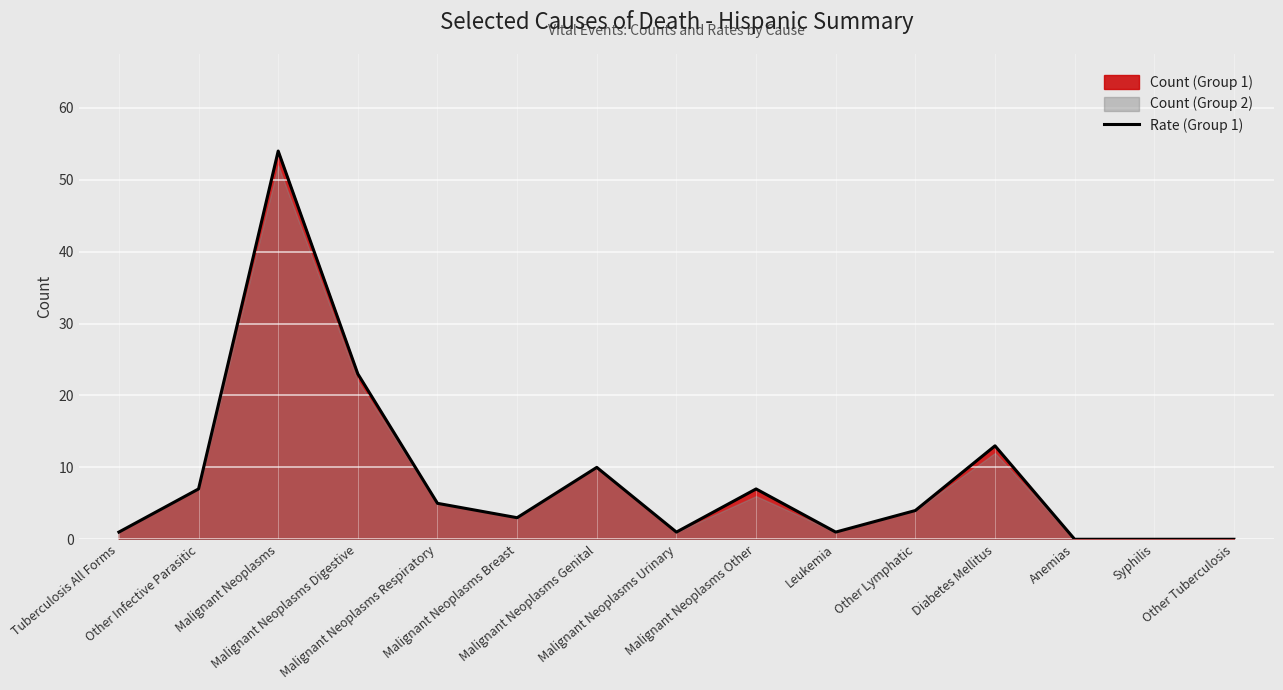

At which label does the data first exceed 4?

Other Infective Parasitic